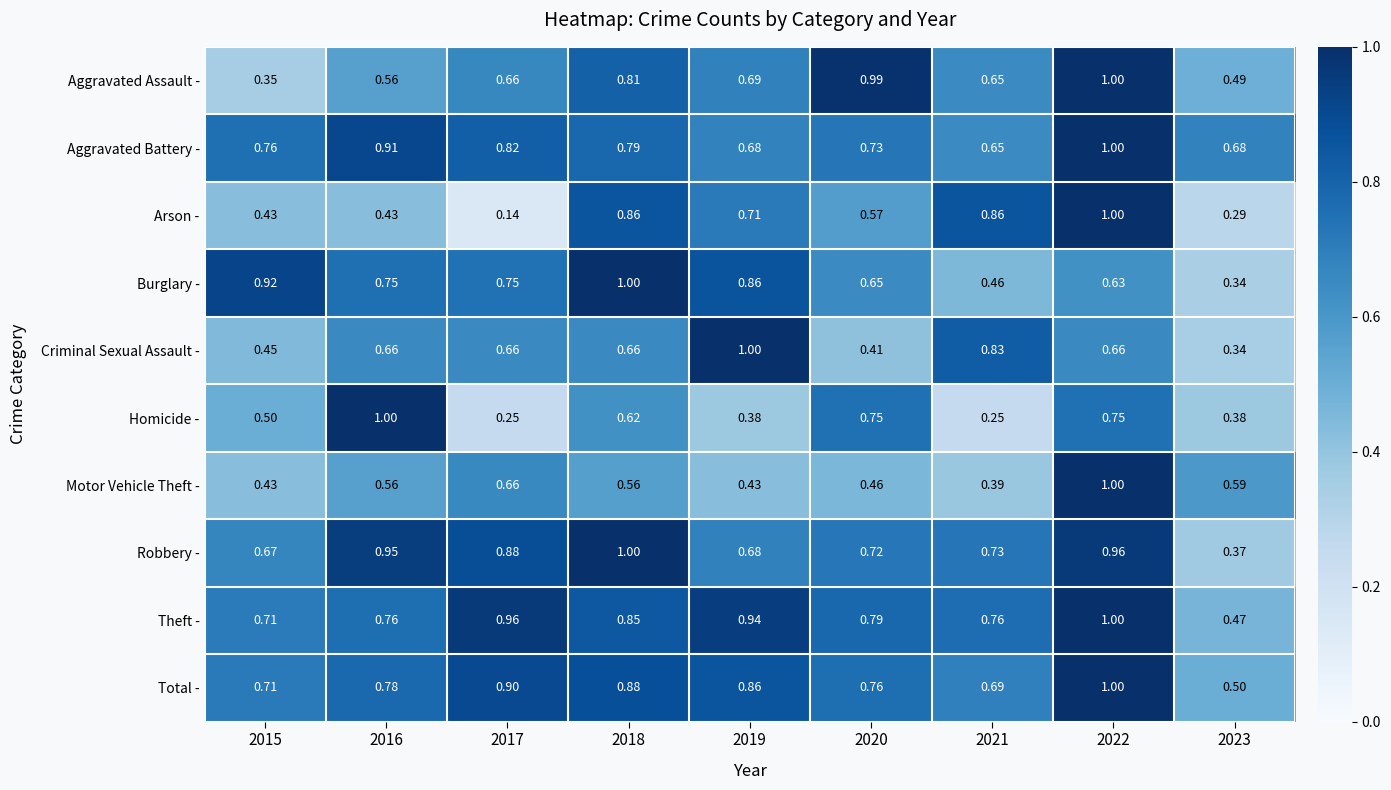

Which series has the largest range (max minus min)?

Arson -